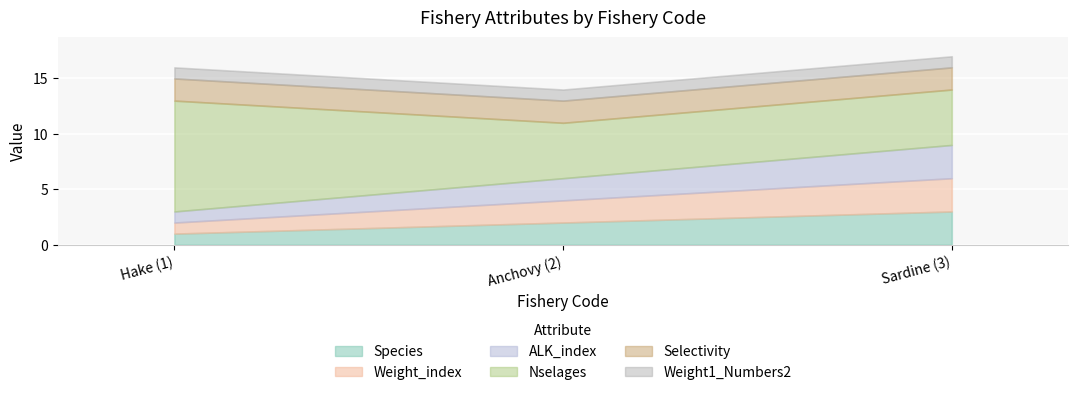

Is the value of Weight_index at Hake (1) greater than the value of Nselages at Anchovy (2)?

No